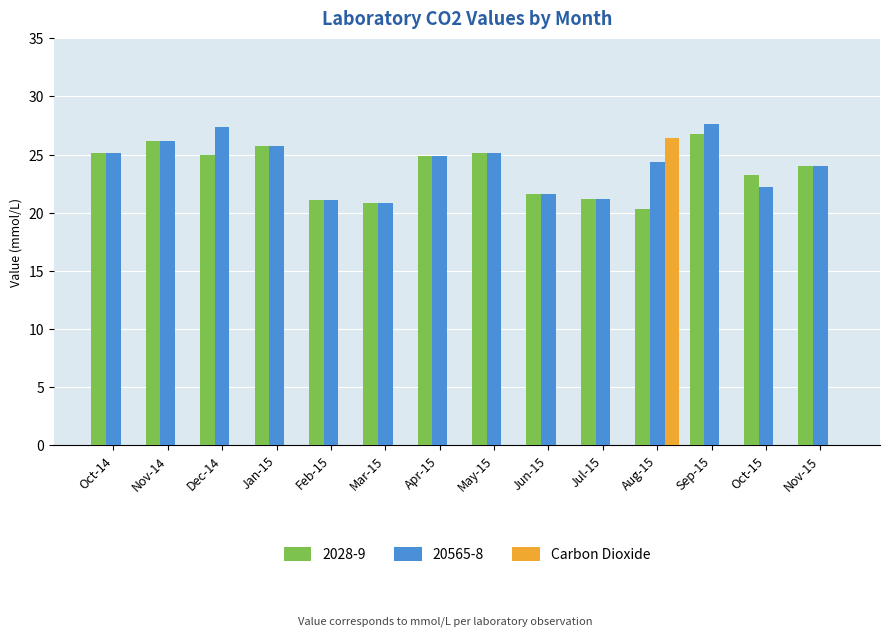

What is the sum of all 20565-8 values?

337.3